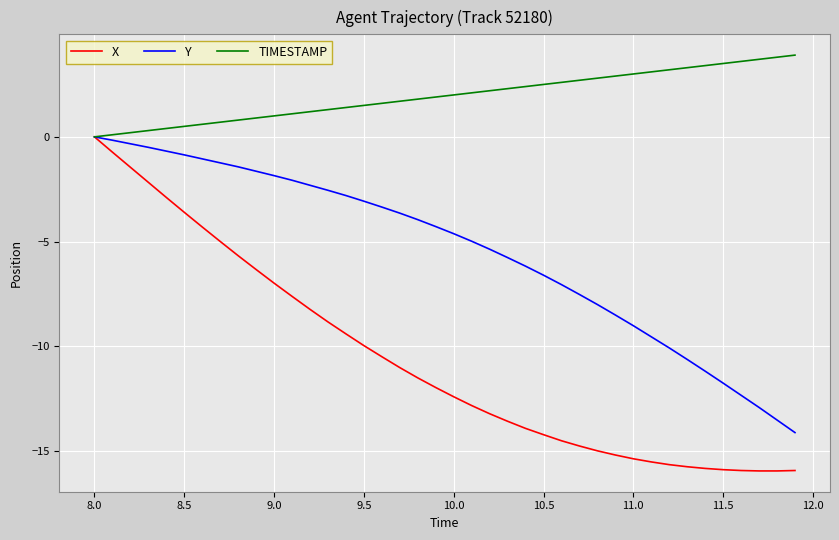

What is the difference between the maximum and minimum values in the Y series?

14.1